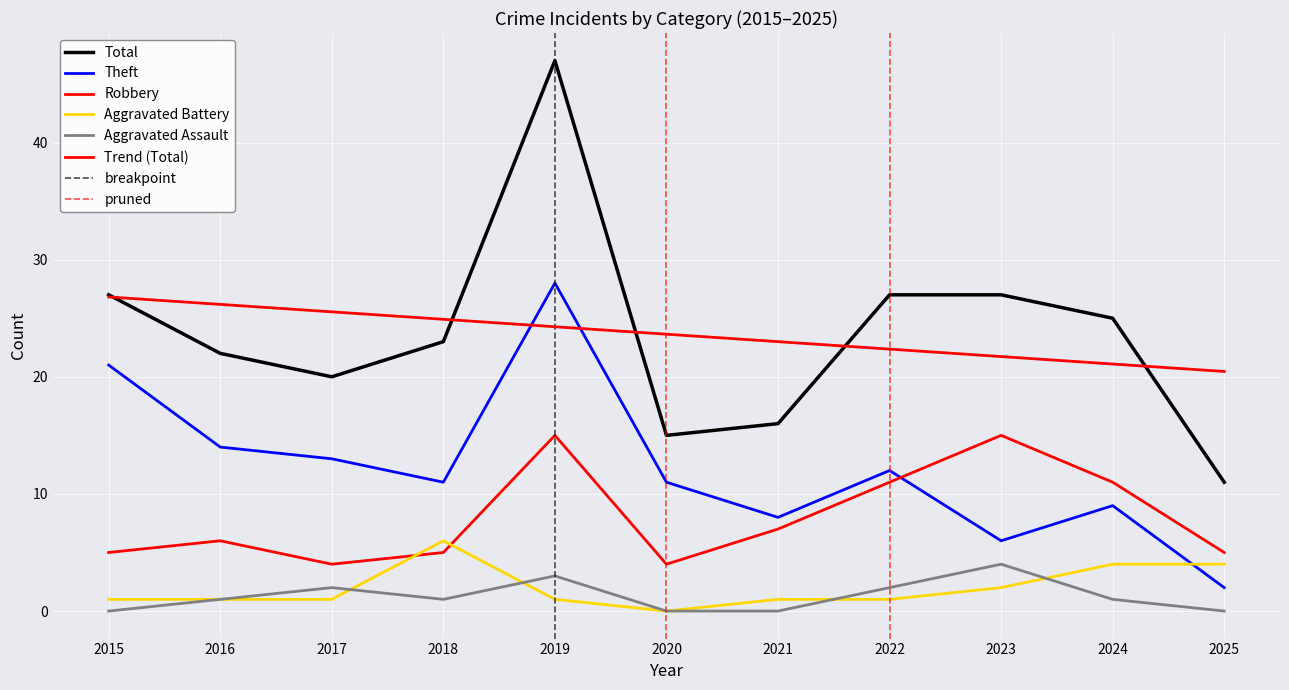

How many series are shown in this chart?

5